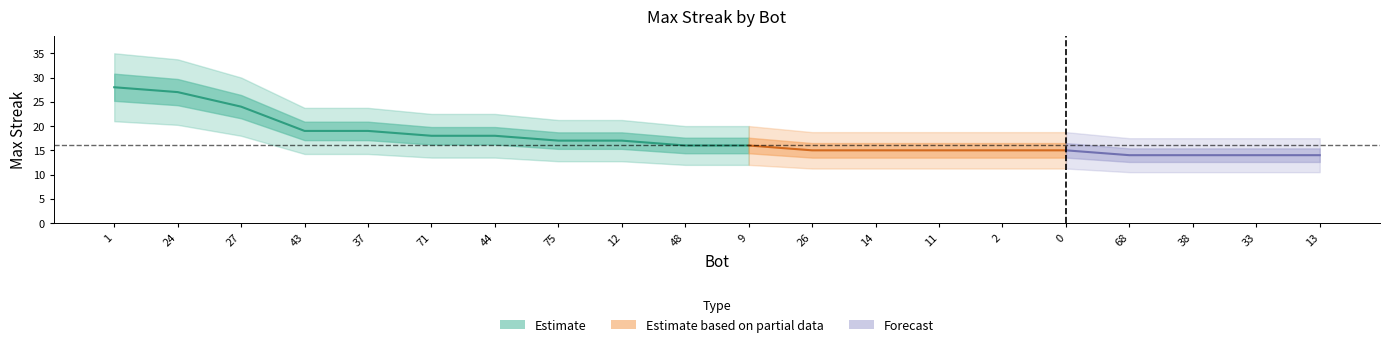

List the labels in order of value, smallest first.

68, 38, 33, 13, 26, 14, 11, 2, 0, 48, 9, 75, 12, 71, 44, 43, 37, 27, 24, 1